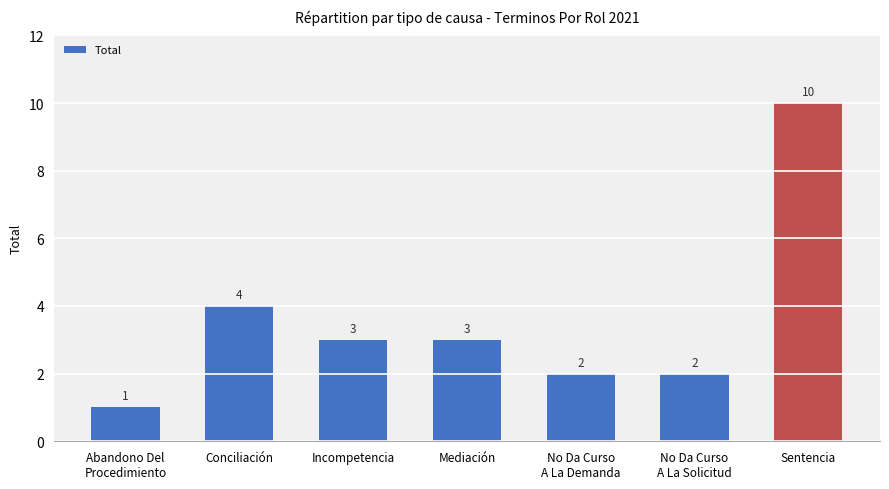

What is the value of the 5th bar from the left?

2